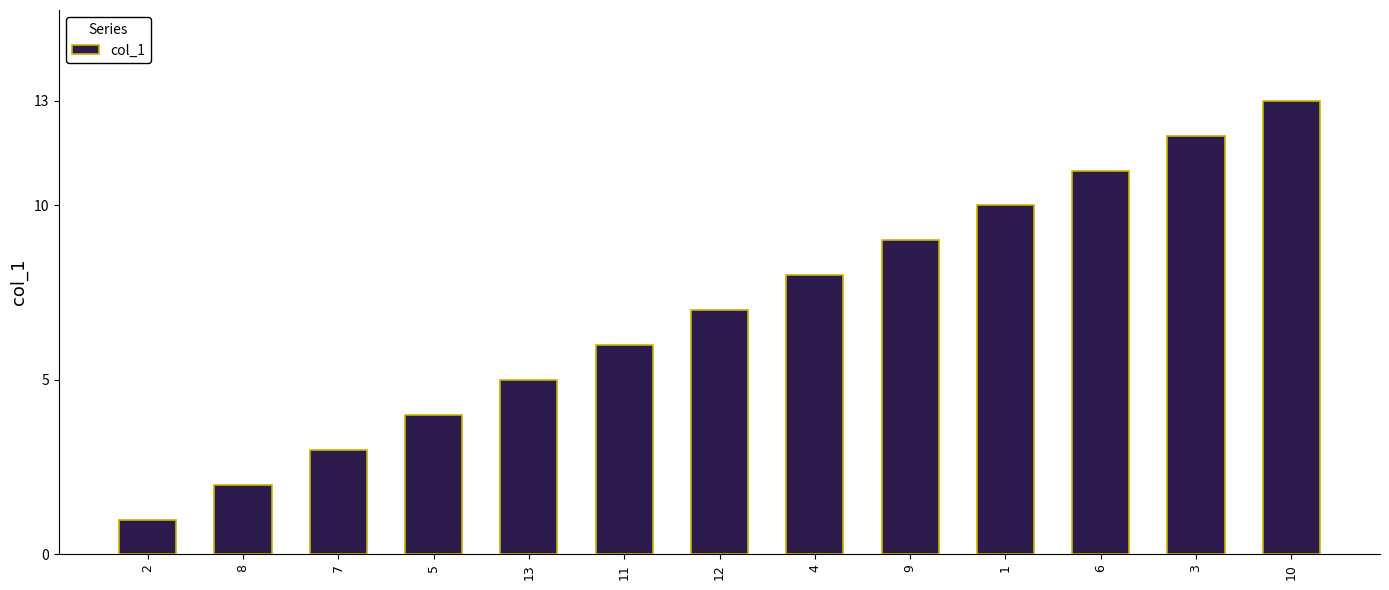

List the labels in order of value, largest first.

10, 3, 6, 1, 9, 4, 12, 11, 13, 5, 7, 8, 2